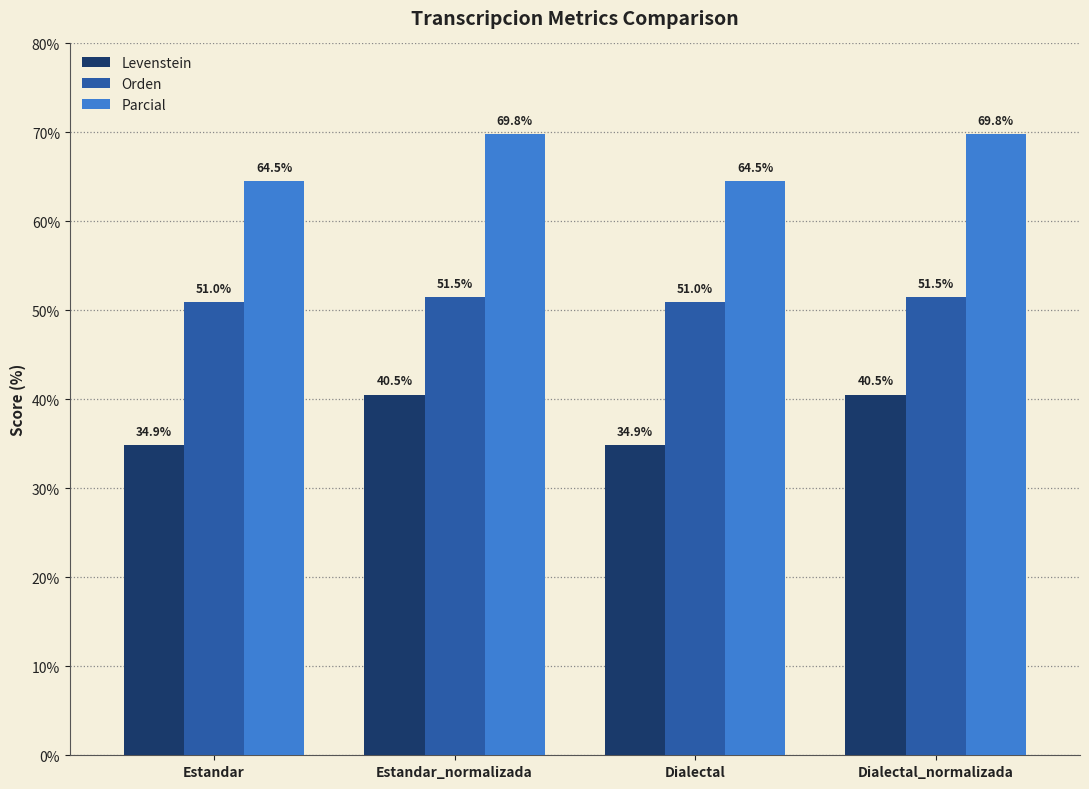

What is the total value across all series at Dialectal?

150.4